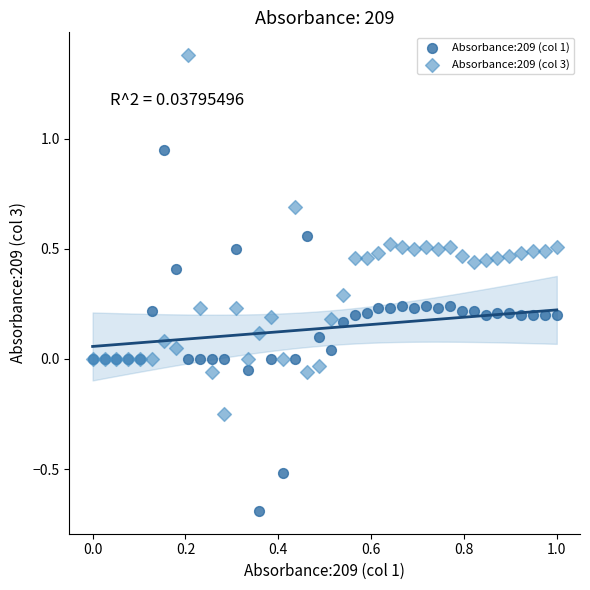

What are all the series names shown in the legend?

Absorbance:209 (col 1), Absorbance:209 (col 3)